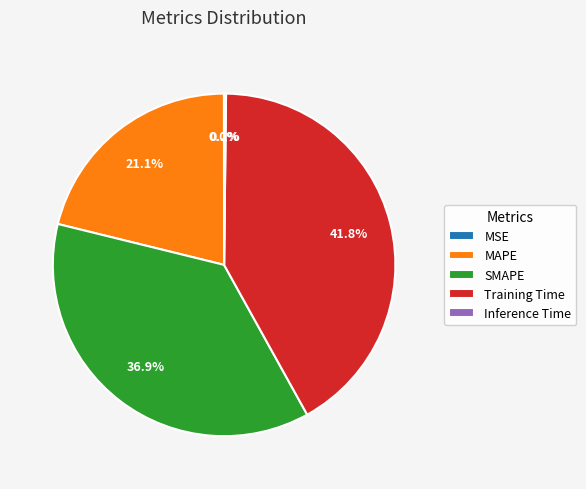

What is the ratio of the value at MAPE to the value at Training Time?

0.5